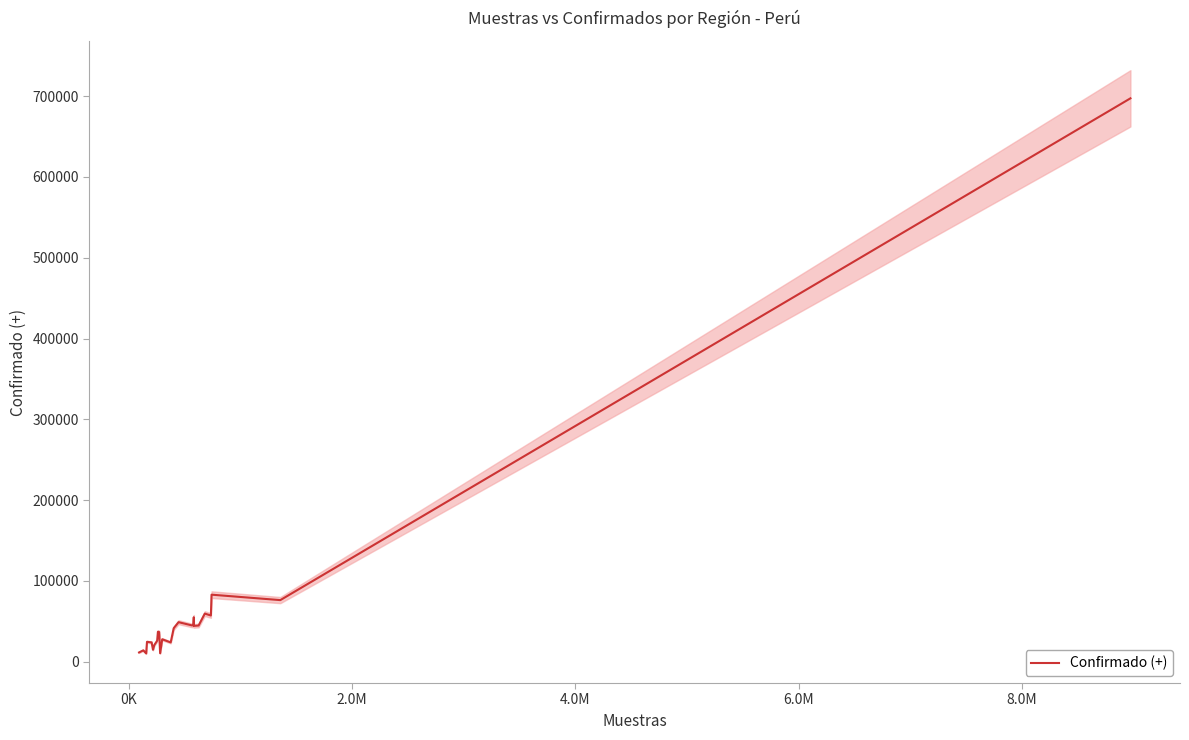

What is the highest value of the Confirmado (+) series?

697245